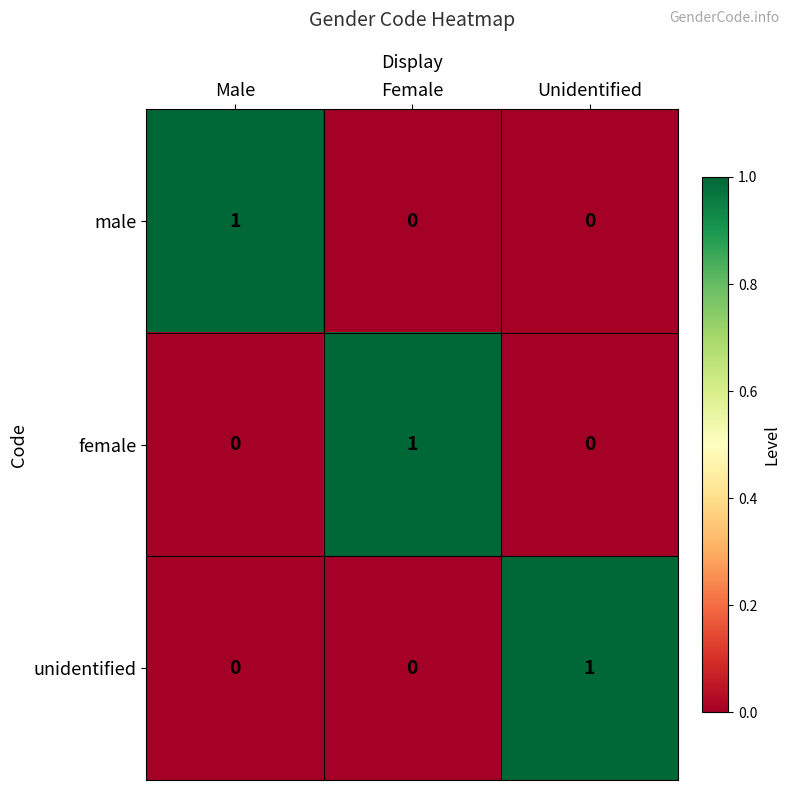

Is the value of unidentified at Unidentified greater than the value of male at Female?

Yes